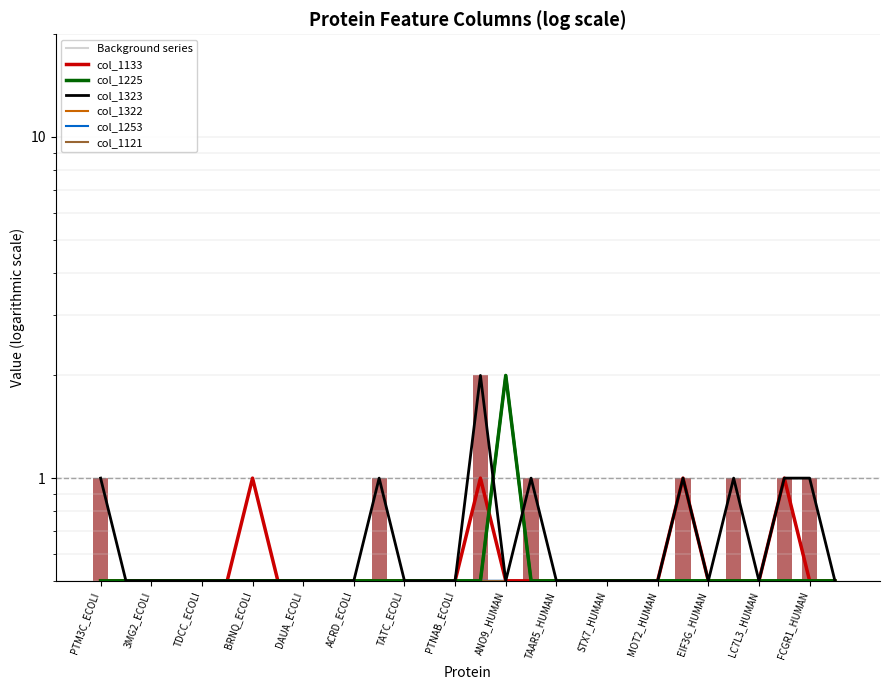

Which series changed the most between 19 and 23?

col_1323